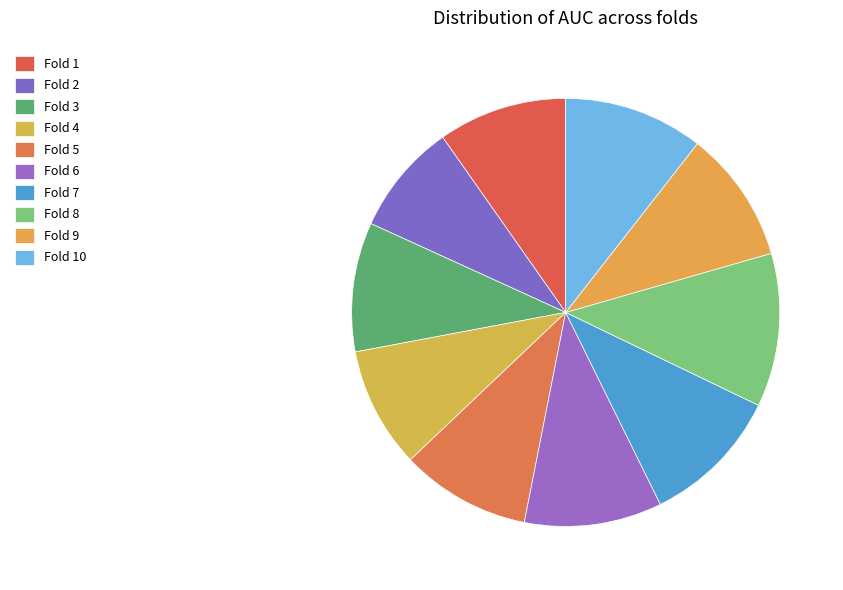

Is the sum of Fold 9 and Fold 1 greater than half?

No